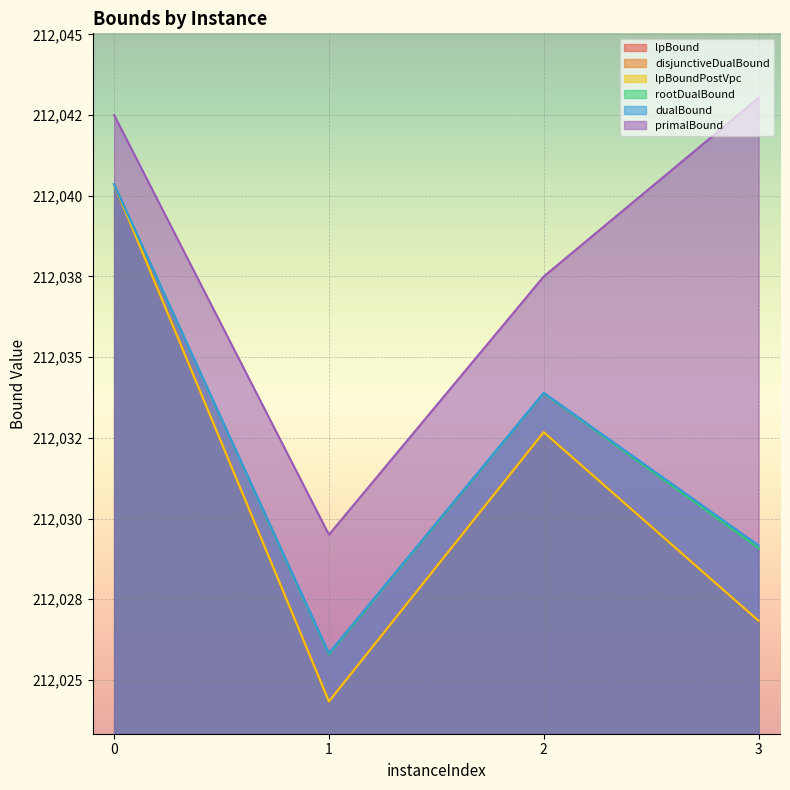

Is the value of primalBound at 3 greater than the value of disjunctiveDualBound at 3?

Yes